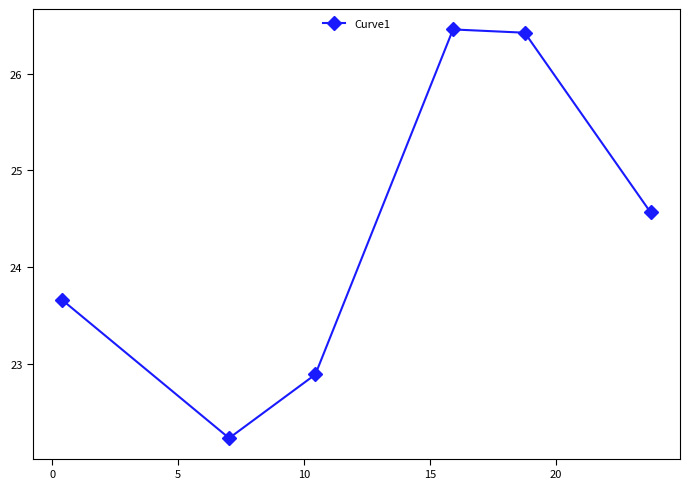

How many values are below 24?

3